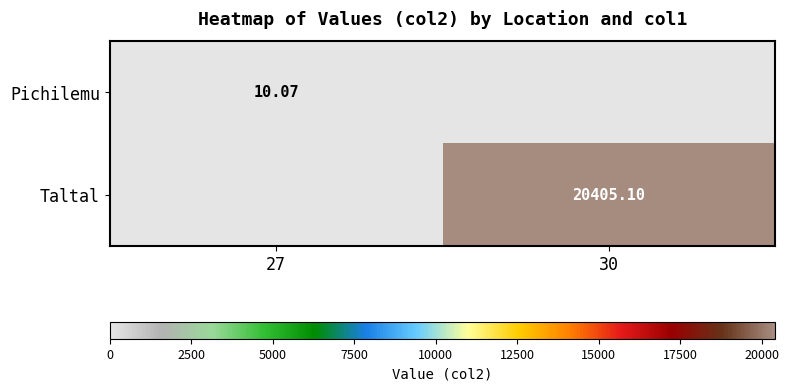

The Taltal series shows 34822.2 at 30. True or false?

False